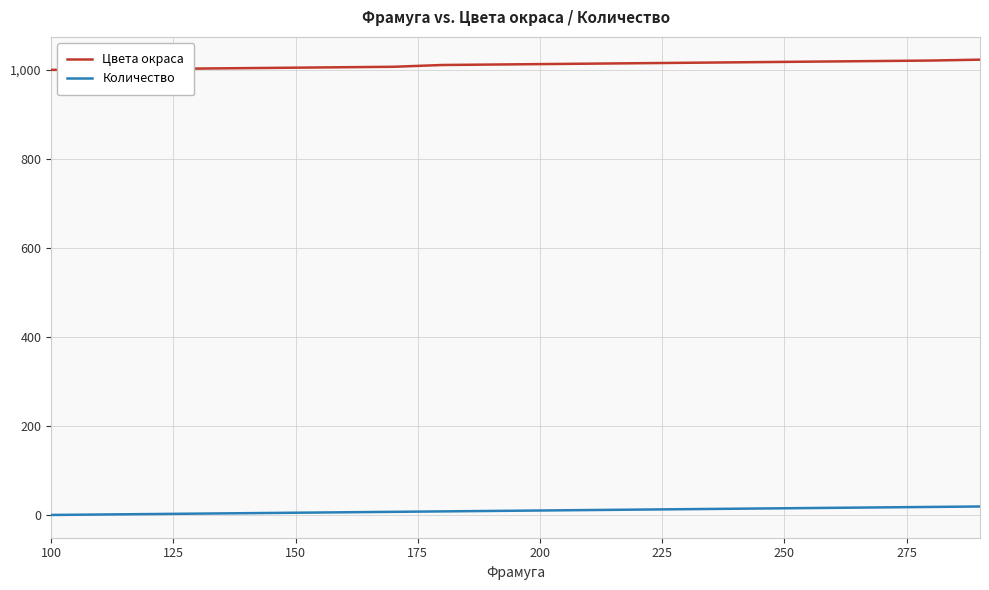

What is the lowest value of the Цвета окраса series?

1000